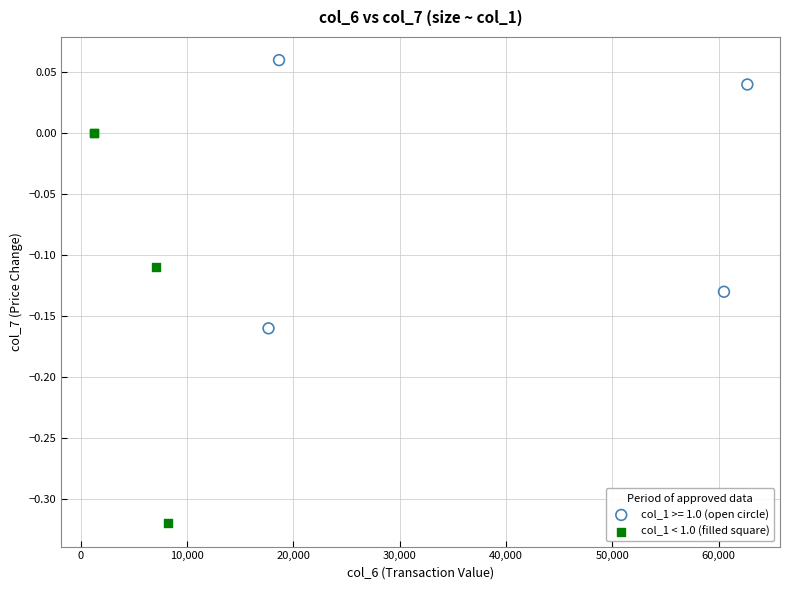

Which series has the widest spread of Y values?

col_1 < 1.0 (filled square)